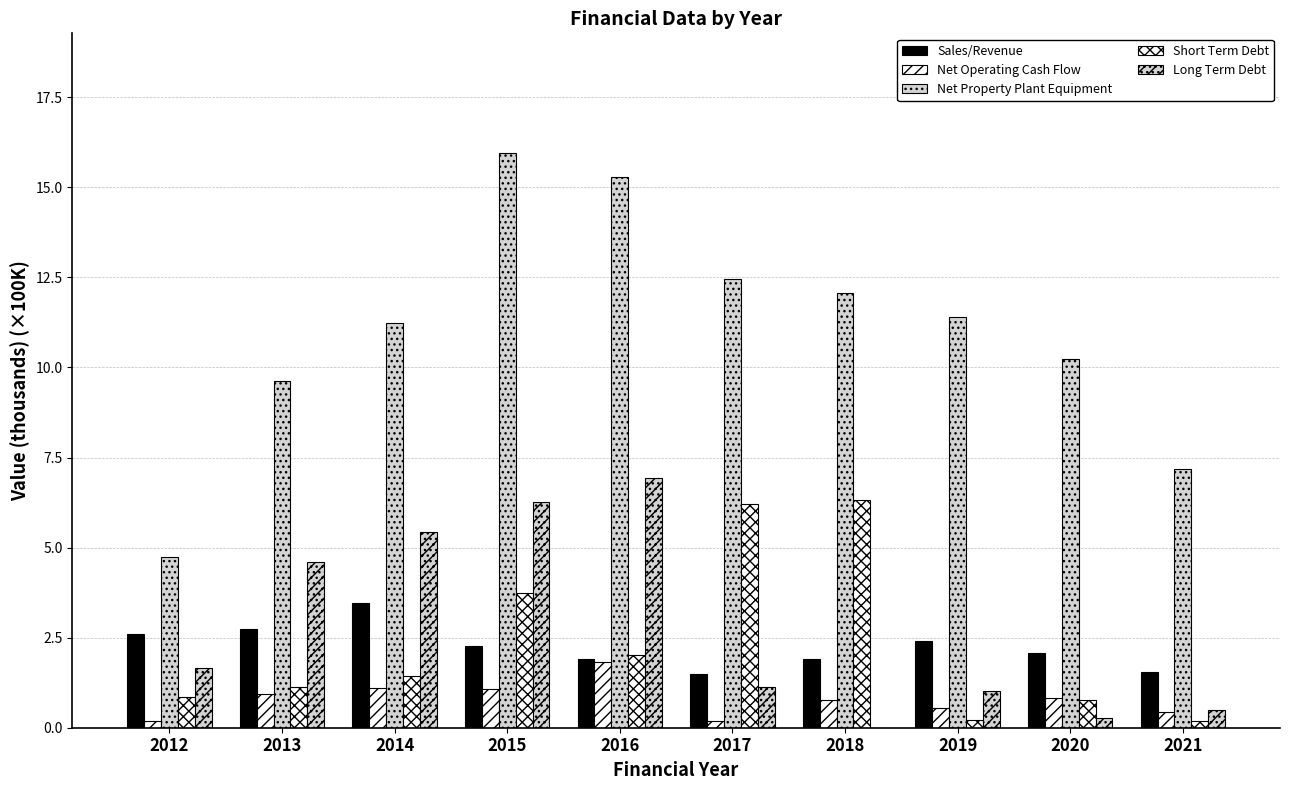

Count the number of data series in this chart.

5